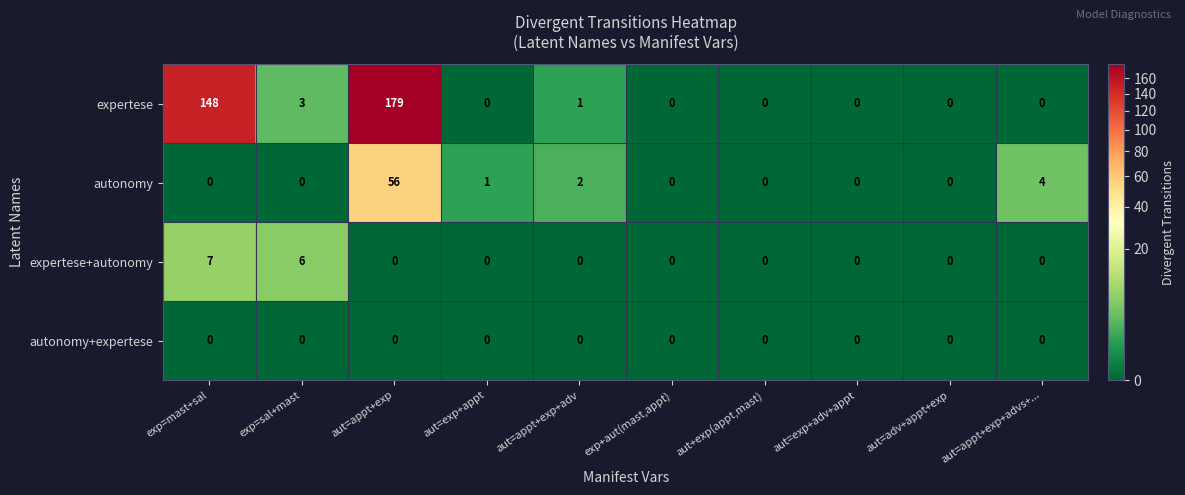

Read the expertese+autonomy value at exp=mast+sal.

7